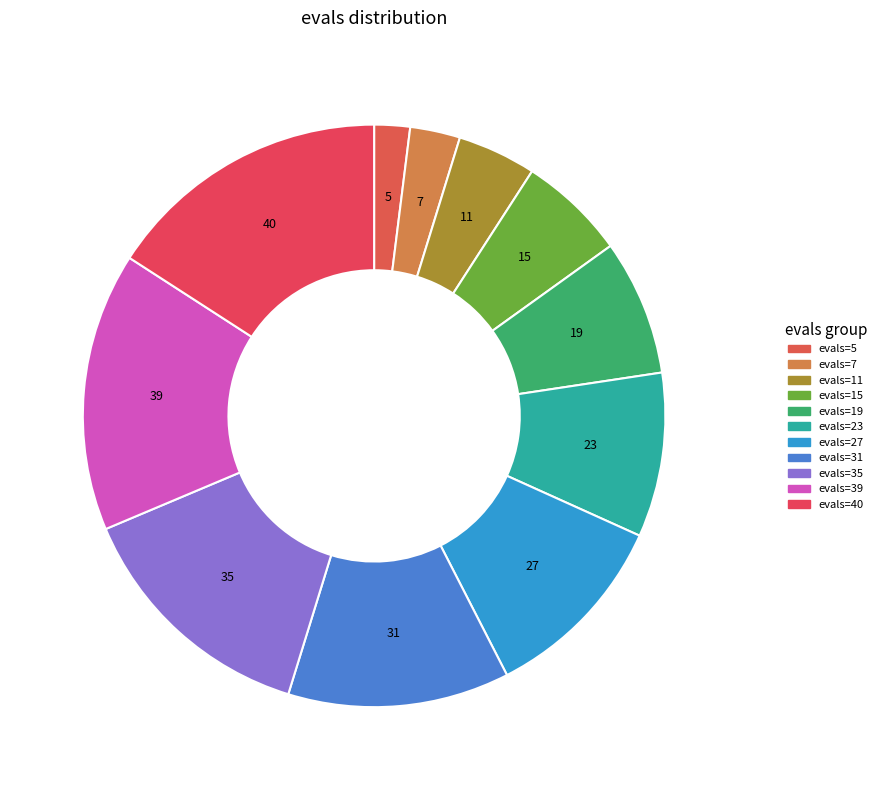

True or false: evals=39 accounts for 28% of the total.

False